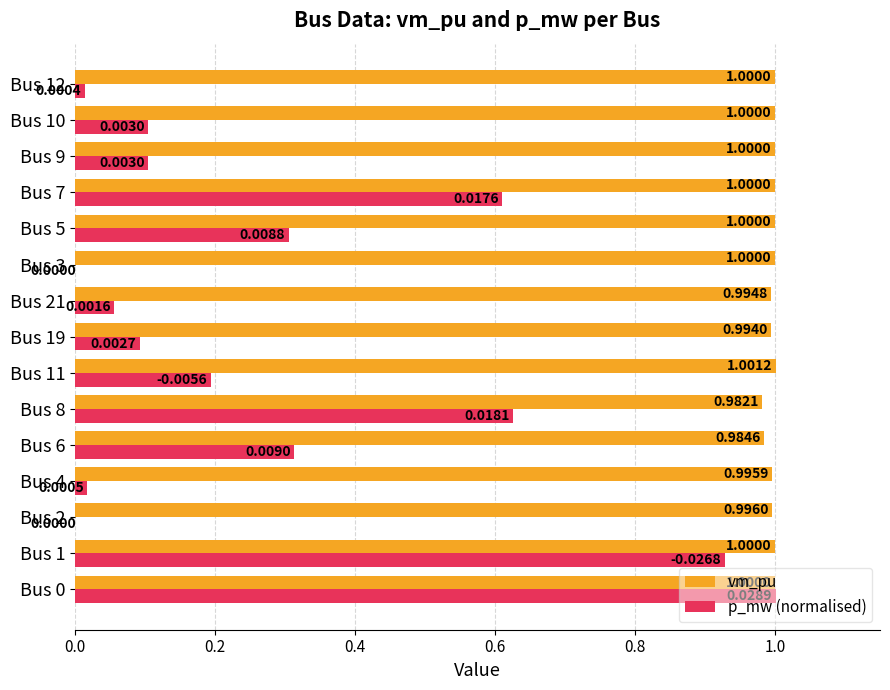

How many values in p_mw (normalised) are above zero?

13